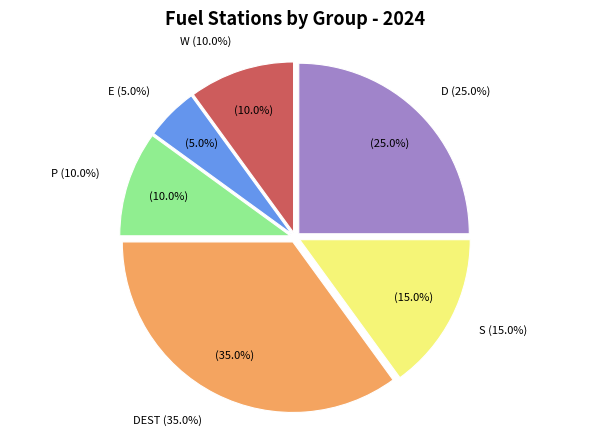

Is there any slice that represents more than half of the pie?

Yes